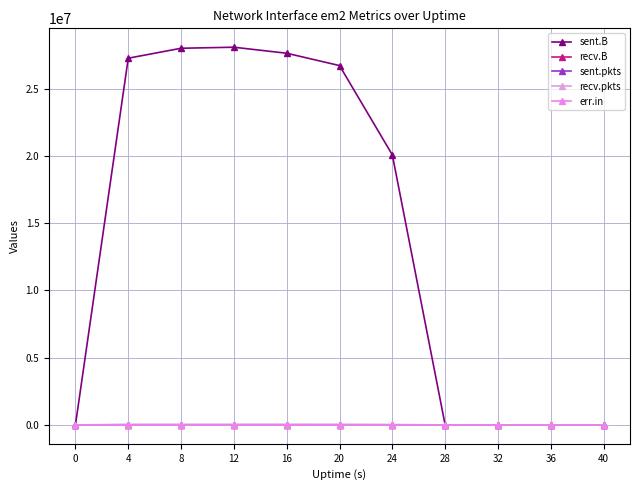

Rank the series at 0 from highest to lowest value.

sent.B, recv.B, sent.pkts, recv.pkts, err.in